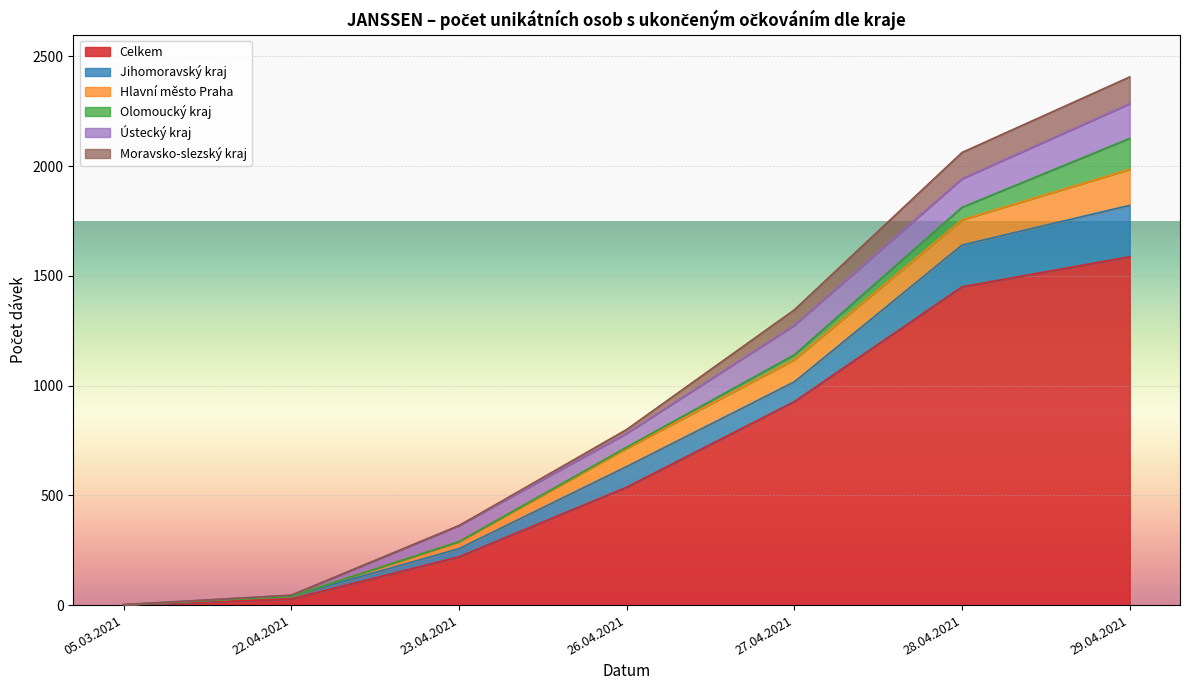

What is the difference between the maximum and minimum values in the Olomoucký kraj series?

160